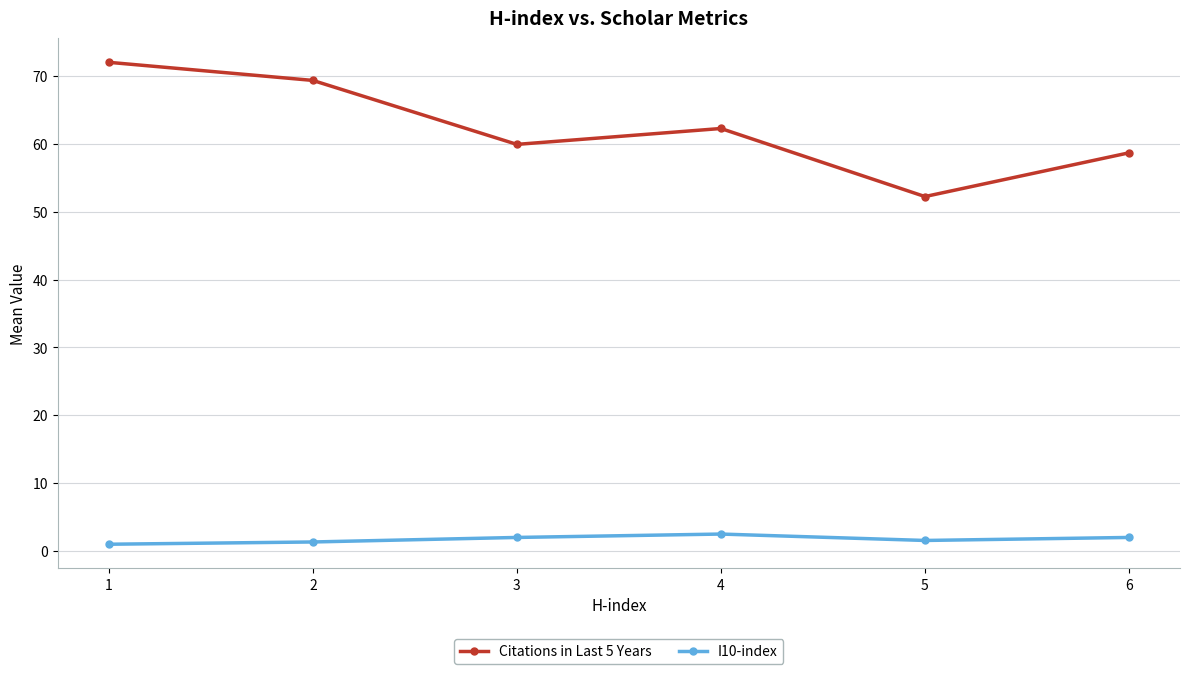

What is the spread (max minus min) of values at 6?

56.7